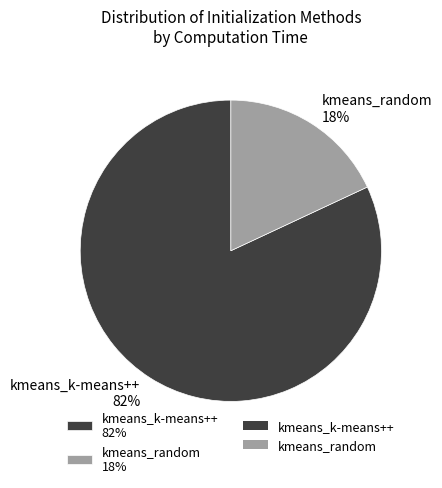

Between kmeans_random 18% and kmeans_k-means++ 82%, which is larger?

kmeans_k-means++ 82%